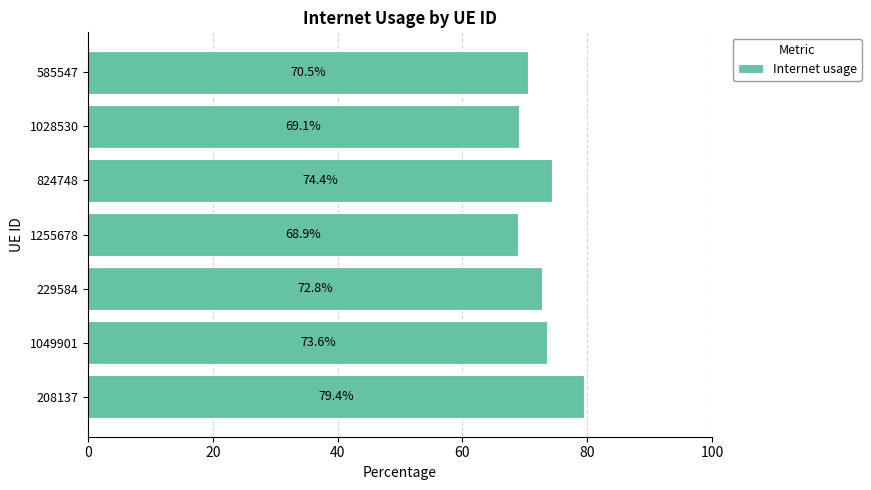

Is it true that the value at 208137 is 30.5?

False